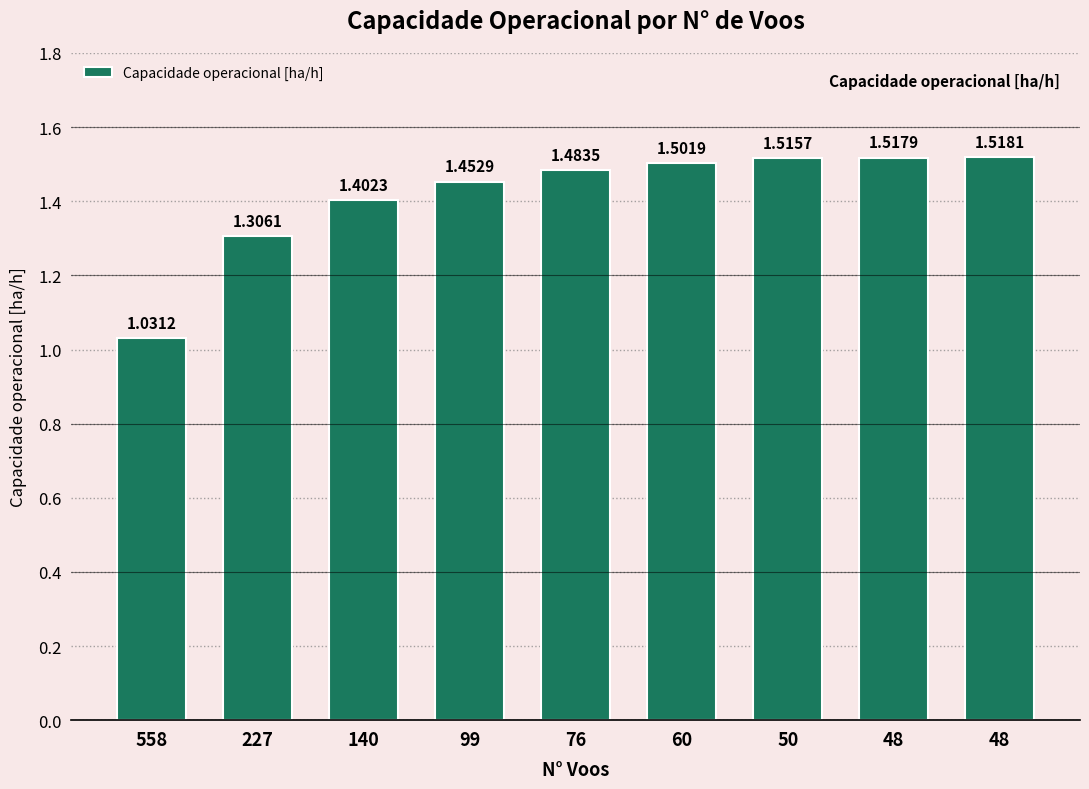

List the labels in order of value, largest first.

48, 48, 50, 60, 76, 99, 140, 227, 558